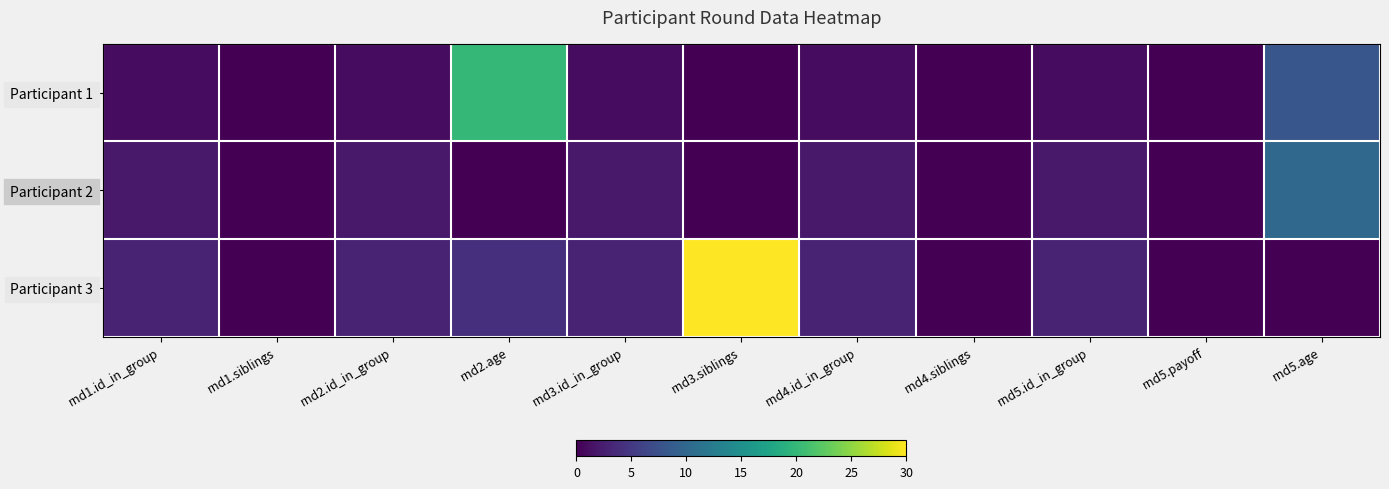

Reading right to left, extract all data points from this chart.

Participant 1: rnd5.age=8	rnd5.payoff=0	rnd5.id_in_group=1	rnd4.siblings=0	rnd4.id_in_group=1	rnd3.siblings=0	rnd3.id_in_group=1	rnd2.age=20	rnd2.id_in_group=1	rnd1.siblings=0	rnd1.id_in_group=1
Participant 2: rnd5.age=10	rnd5.payoff=0	rnd5.id_in_group=2	rnd4.siblings=0	rnd4.id_in_group=2	rnd3.siblings=0	rnd3.id_in_group=2	rnd2.age=0	rnd2.id_in_group=2	rnd1.siblings=0	rnd1.id_in_group=2
Participant 3: rnd5.age=0	rnd5.payoff=0	rnd5.id_in_group=3	rnd4.siblings=0	rnd4.id_in_group=3	rnd3.siblings=30	rnd3.id_in_group=3	rnd2.age=4	rnd2.id_in_group=3	rnd1.siblings=0	rnd1.id_in_group=3